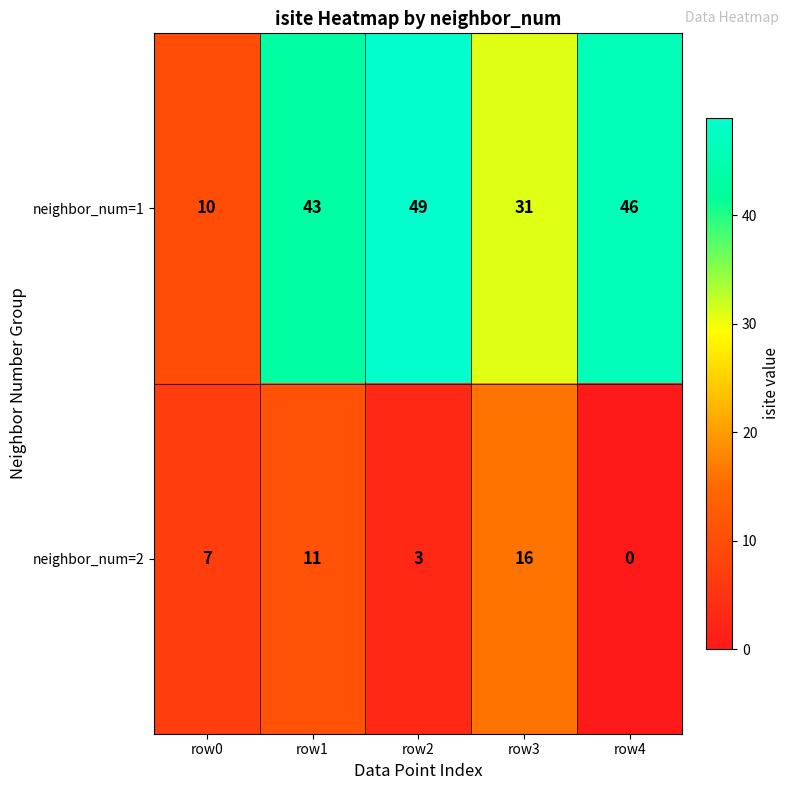

Reading right to left, list all the values displayed in this chart.

neighbor_num=1: row4=46	row3=31	row2=49	row1=43	row0=10
neighbor_num=2: row4=0	row3=16	row2=3	row1=11	row0=7